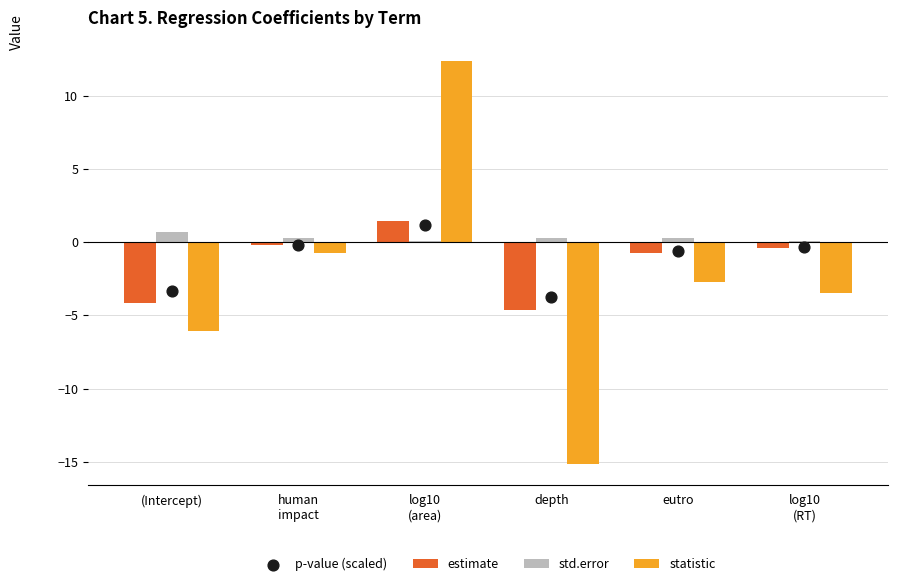

What is the total value across all series at log10
(RT)?

-4.0